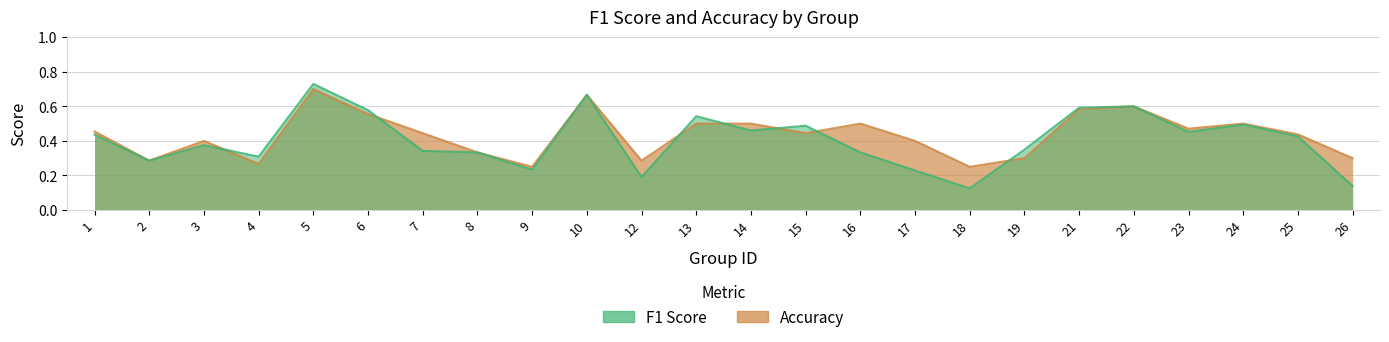

Where is accuracy nearest to the value 0?

9